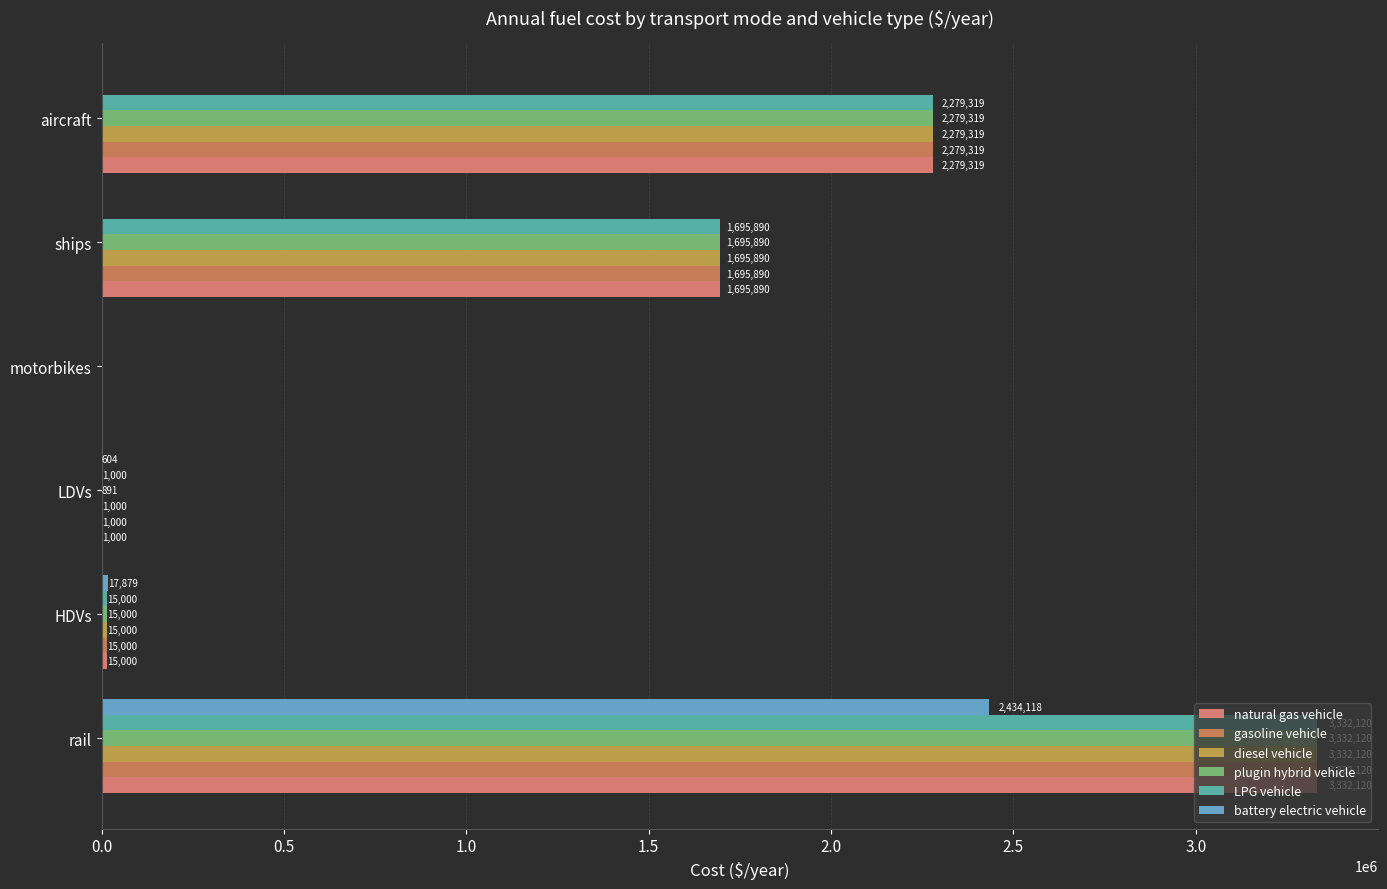

How many data points does each series have?

6